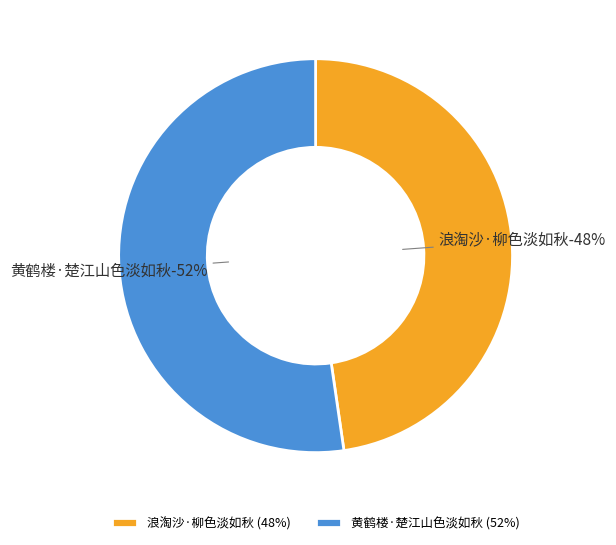

Rank the categories by value from highest to lowest.

黄鹤楼·楚江山色淡如秋, 浪淘沙·柳色淡如秋